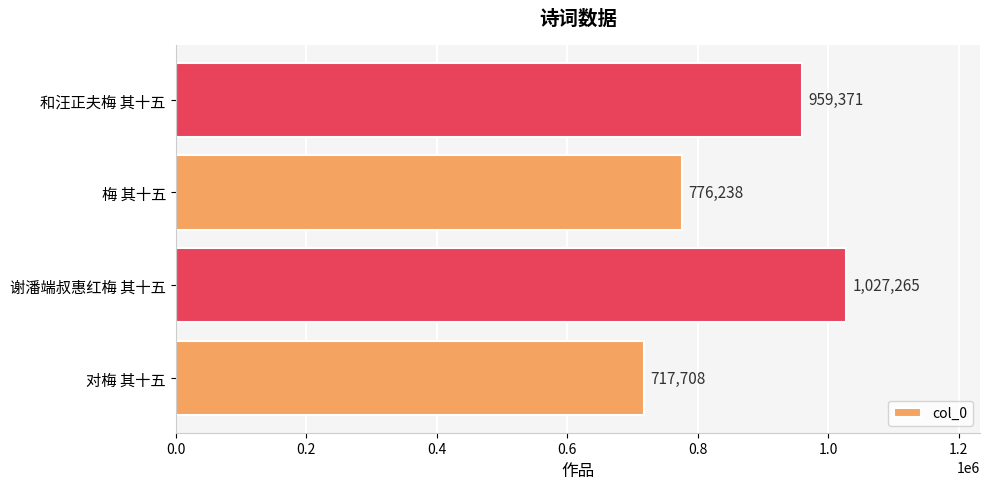

Reading bottom to top, transcribe all the data shown in this chart.

717708	1027265	776238	959371